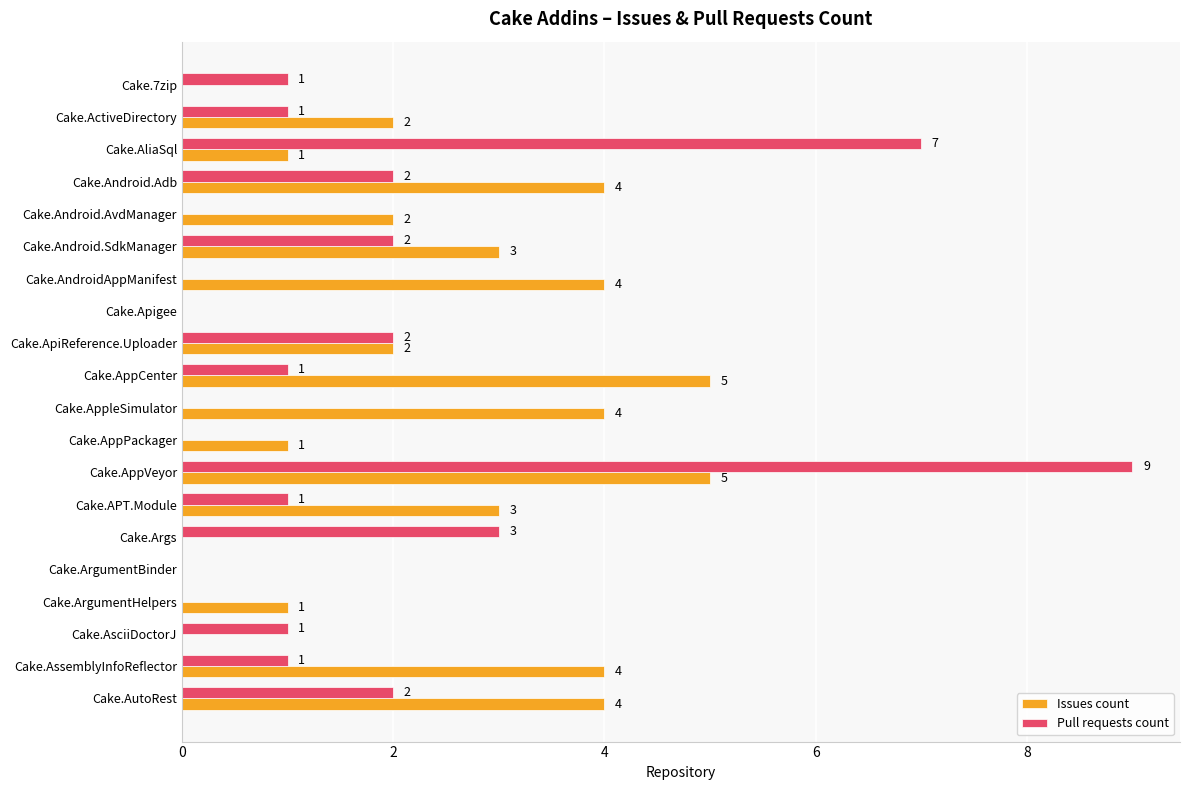

Between Cake.AsciiDoctorJ and Cake.AutoRest, which series saw the biggest shift?

Issues count